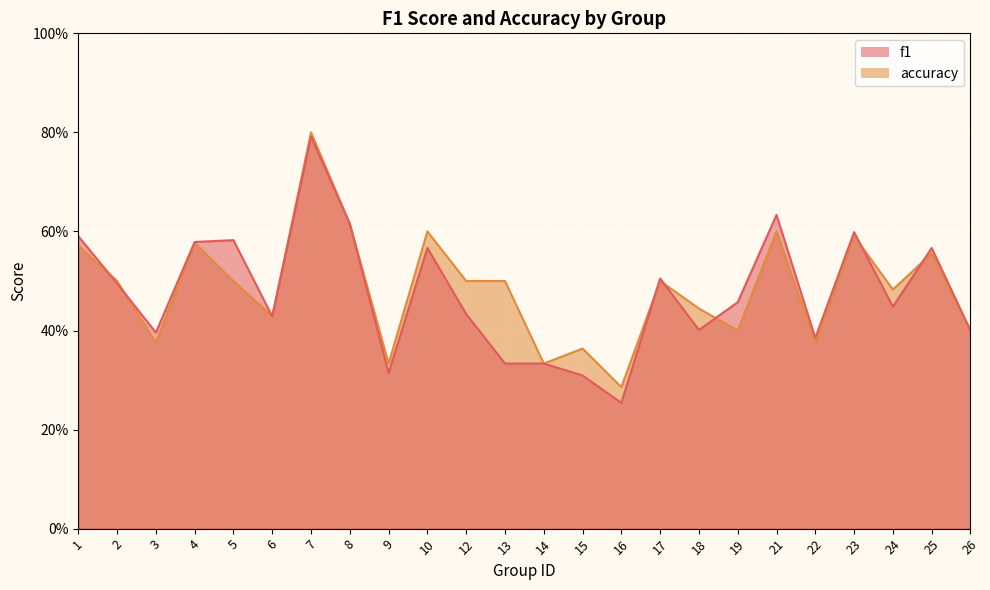

At which category does the chart reach its minimum across all series?

16